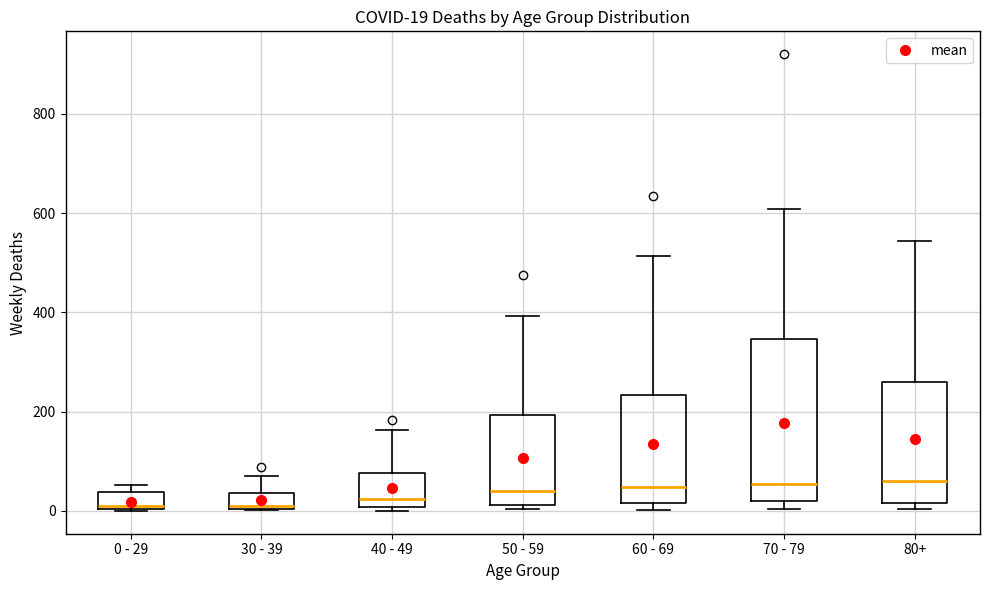

Which box is the tallest, from its lower edge to its upper edge?

70 - 79